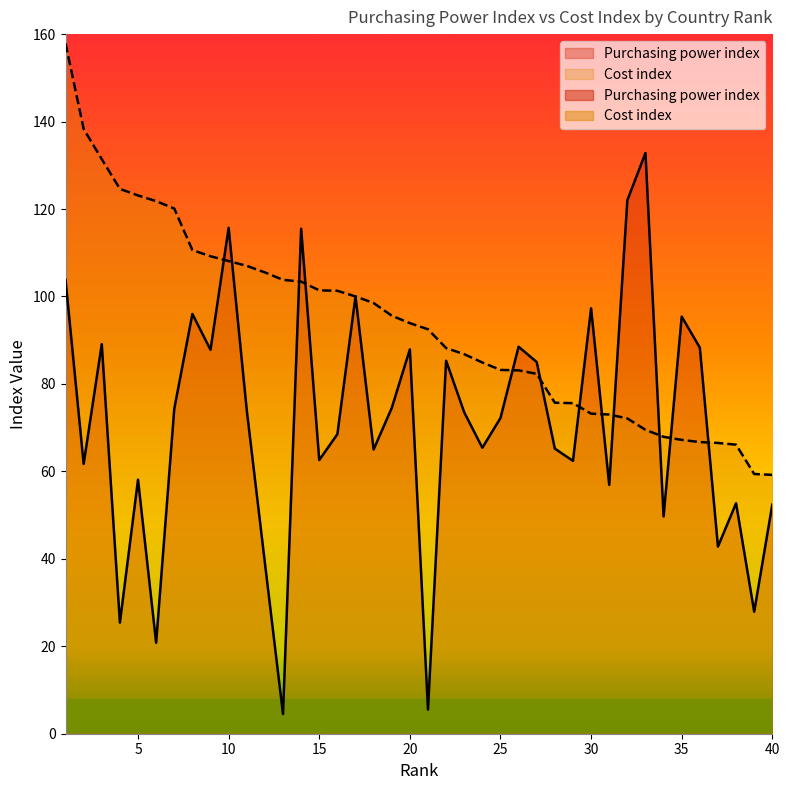

Between 32 and 40, which series saw the biggest shift?

Purchasing power index